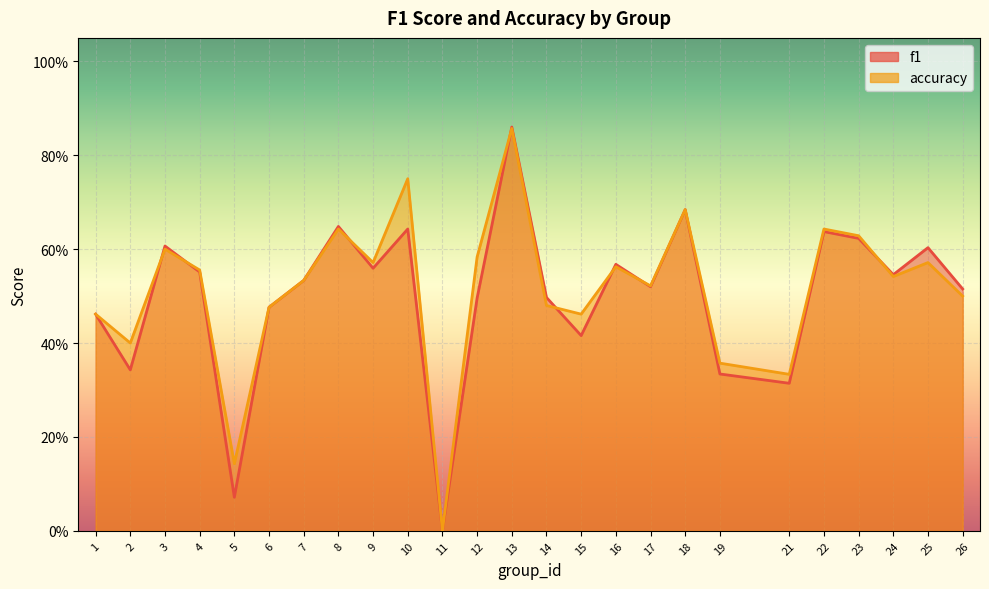

At how many categories does at least one series exceed 0?

24